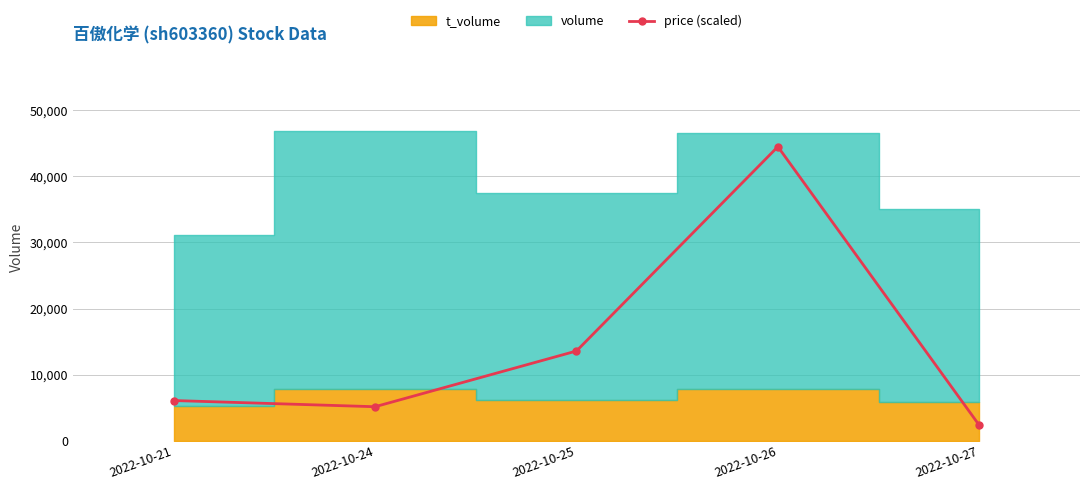

What is the value of the 3rd point from the left?

13578.7